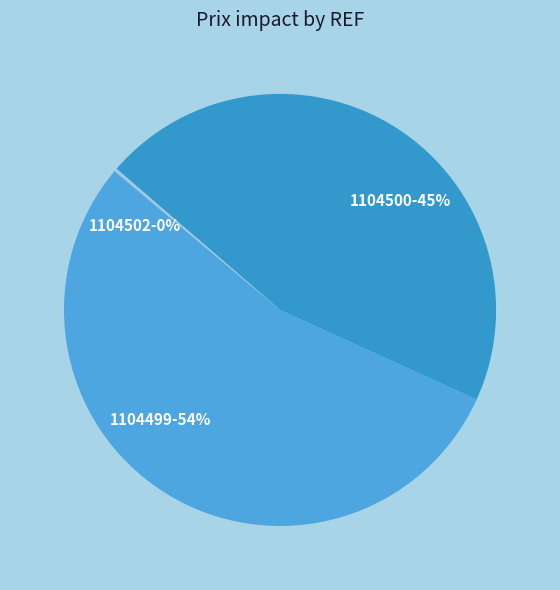

The 1104500 slice represents 45% of the pie. True or false?

True